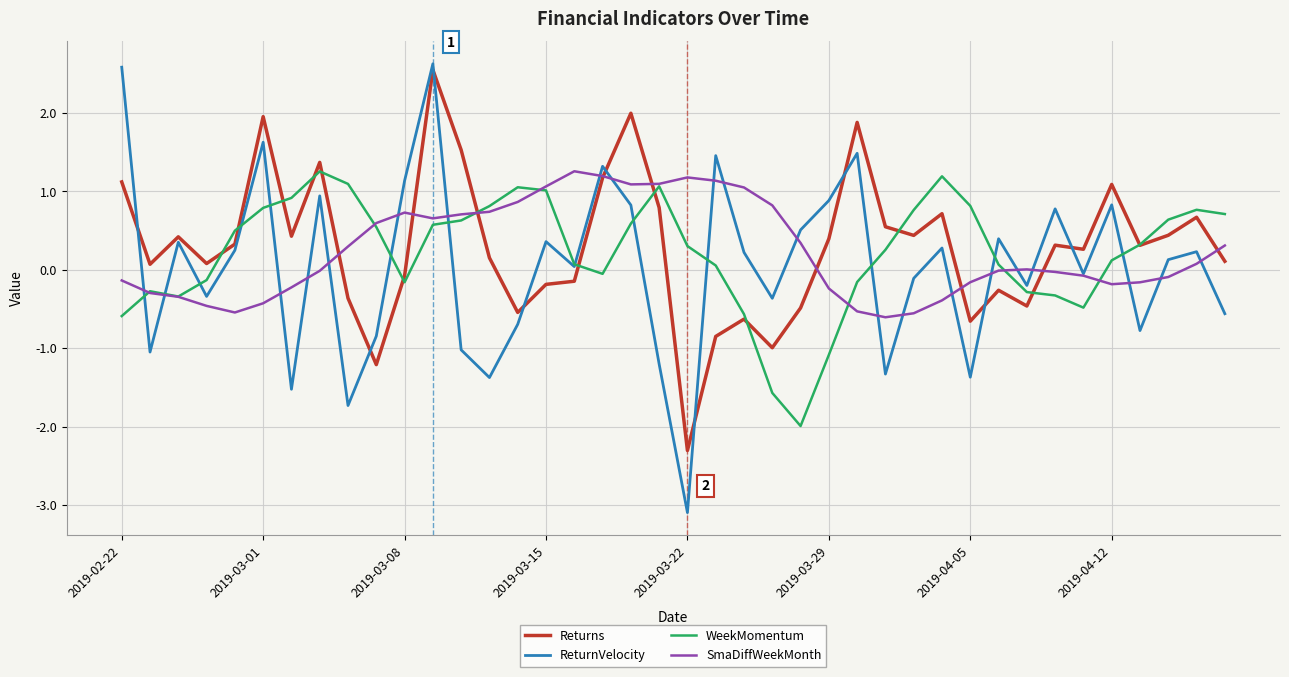

True or false: SmaDiffWeekMonth and WeekMomentum cross at least once.

True